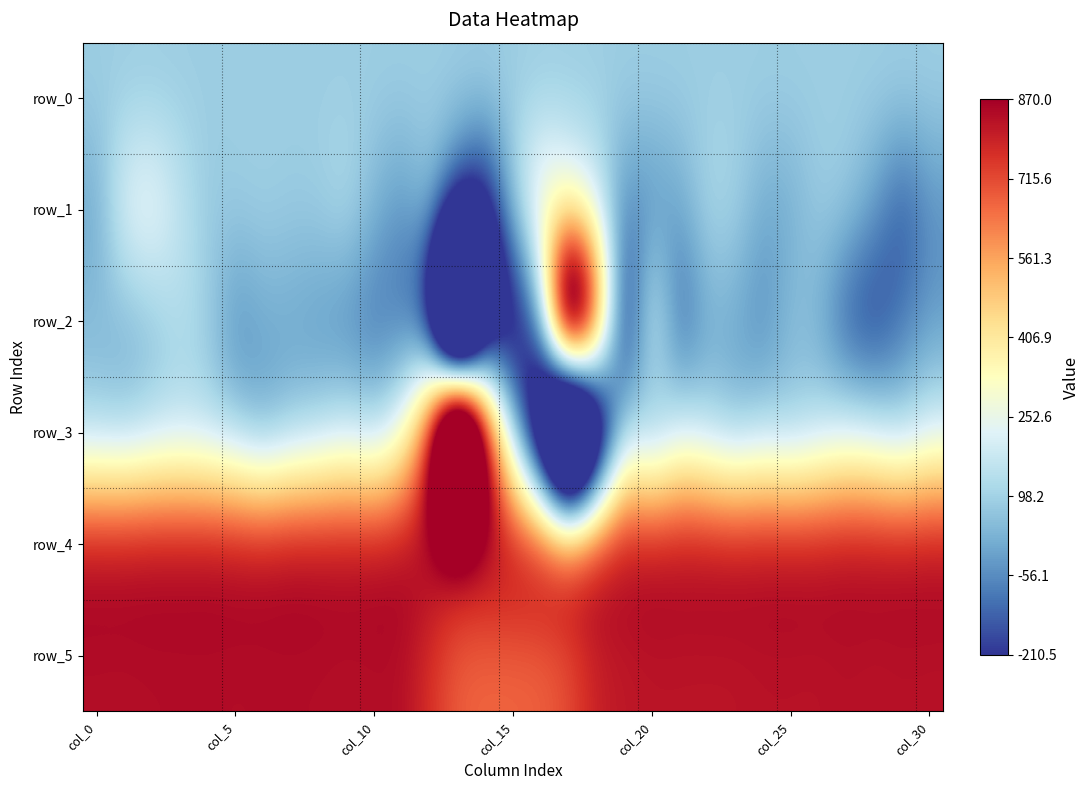

How many data points in row_2 are less than -30?

15